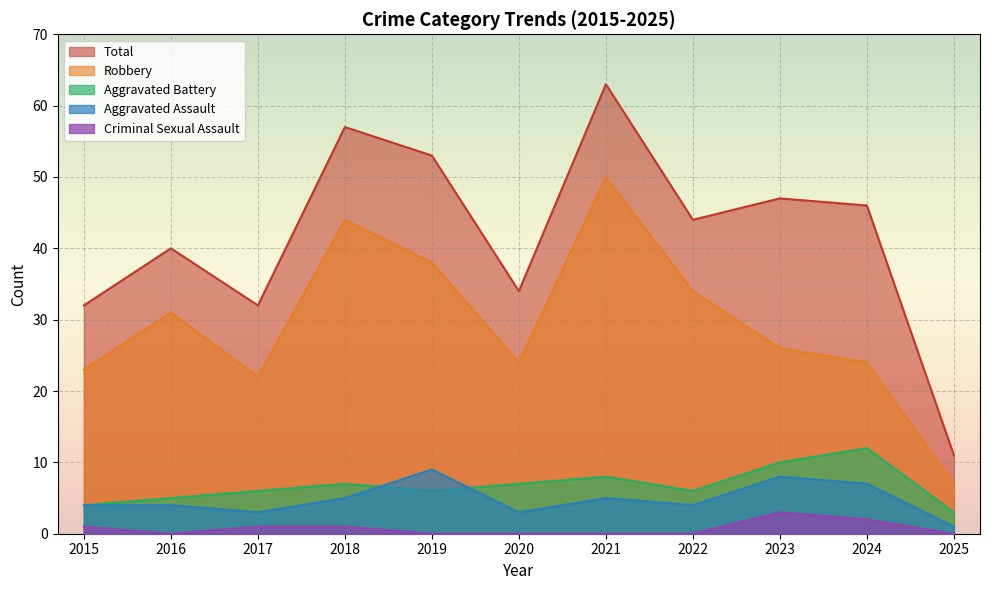

What are all the series names shown in the legend?

Total, Robbery, Aggravated Battery, Aggravated Assault, Criminal Sexual Assault